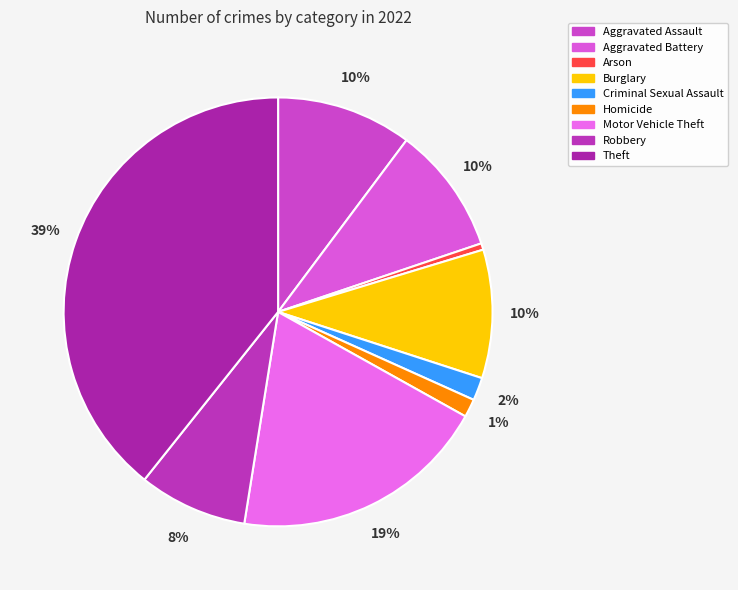

How many slices are in this pie chart?

9